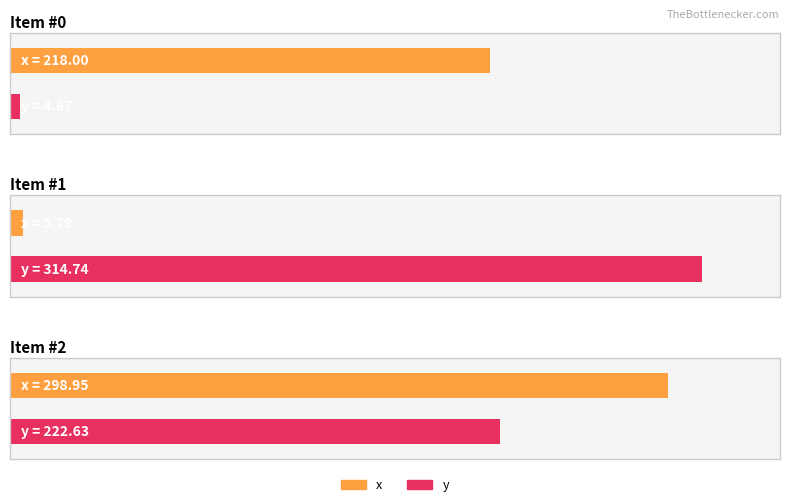

Does the chart contain stacked bars?

No